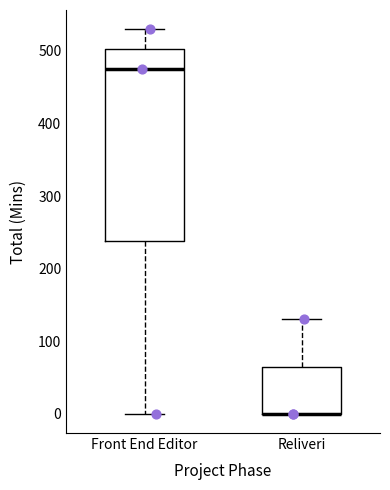

Reading left to right, read every box against the y-axis: the position of its median line, the range the box covers, and the ends of its whiskers. The values are not printed on the chart, so give them approximately, as read against the axis.

Front End Editor: median 480, box 240 to 500, whiskers 0 to 530
Reliveri: median 0 (drawn on the box's lower edge), box 0 to 70, whiskers 0 to 130